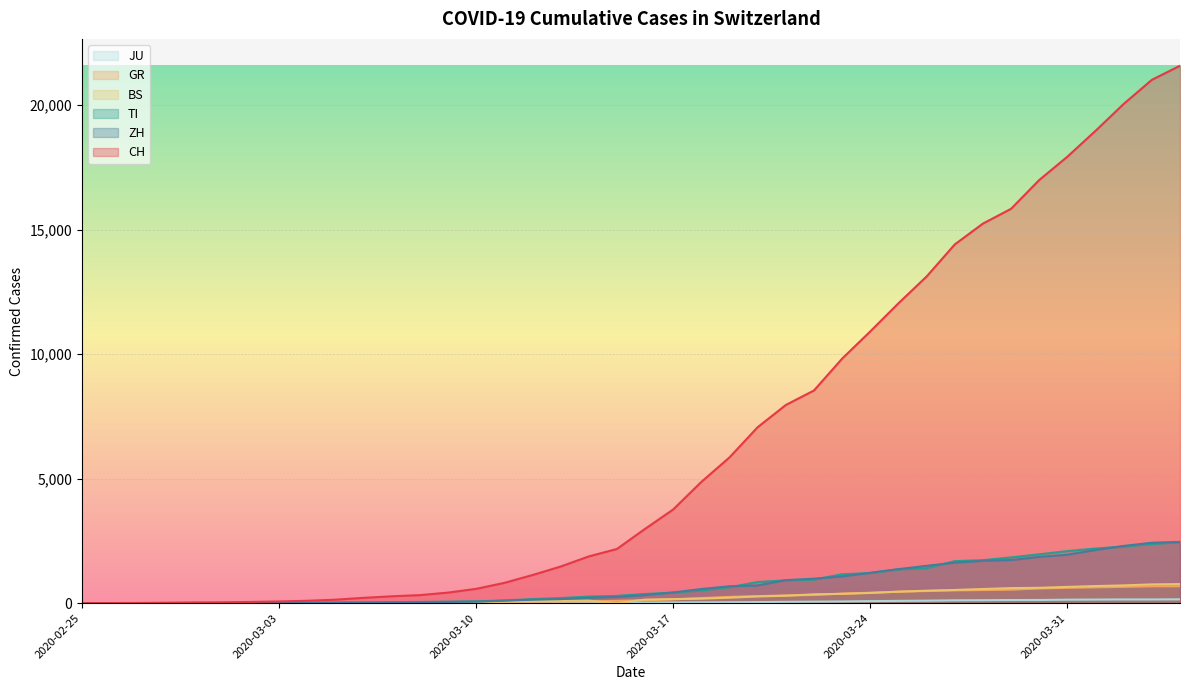

The BS series shows 894 at 2020-03-30. True or false?

False